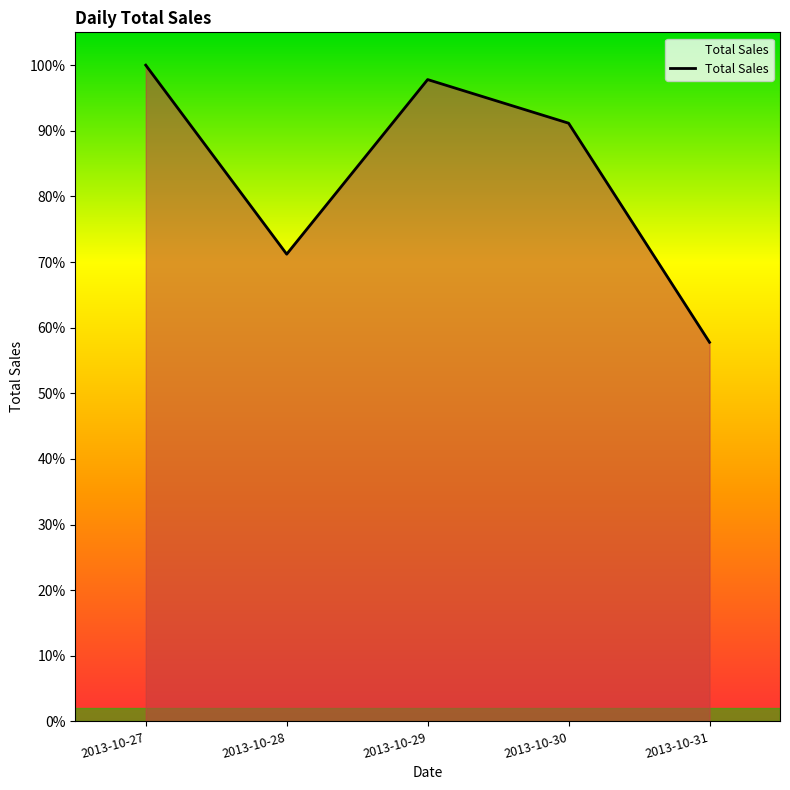

Does the chart display data point markers on the line(s)?

No